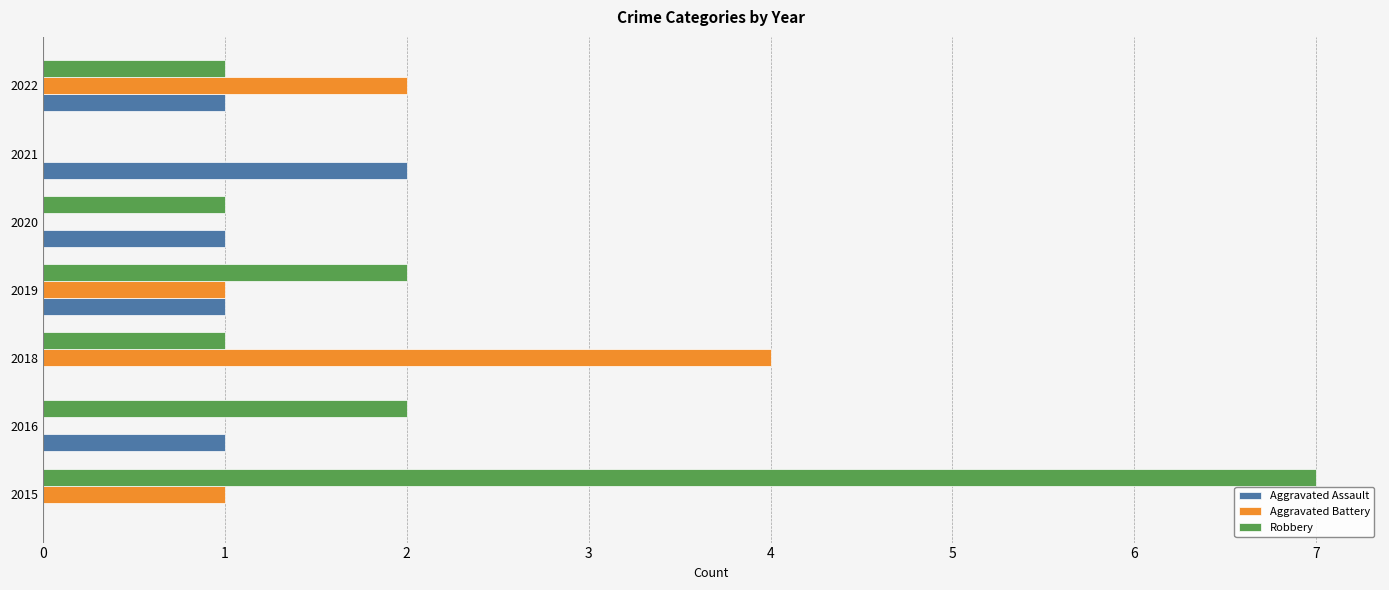

The value of Aggravated Battery at 2020 is 0. True or false?

True